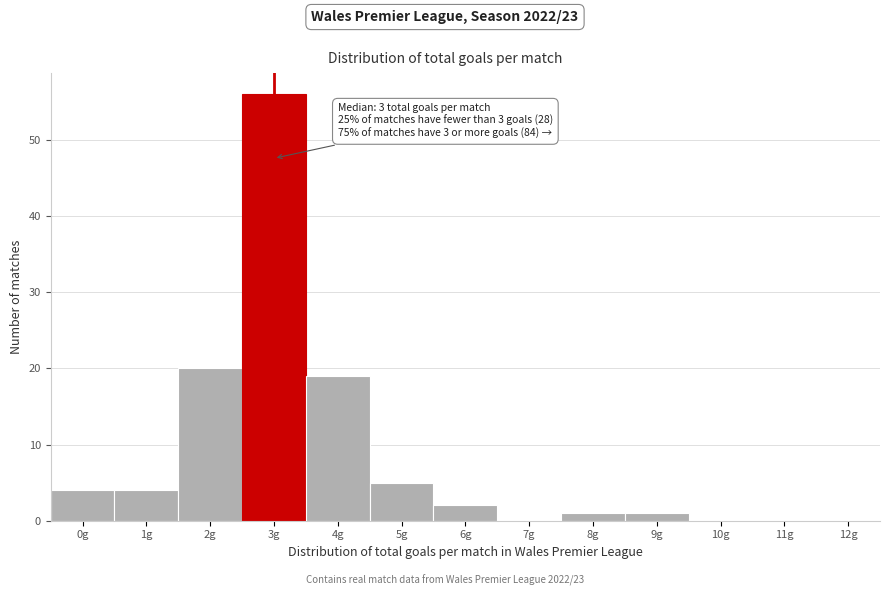

What is the greatest value displayed?

56